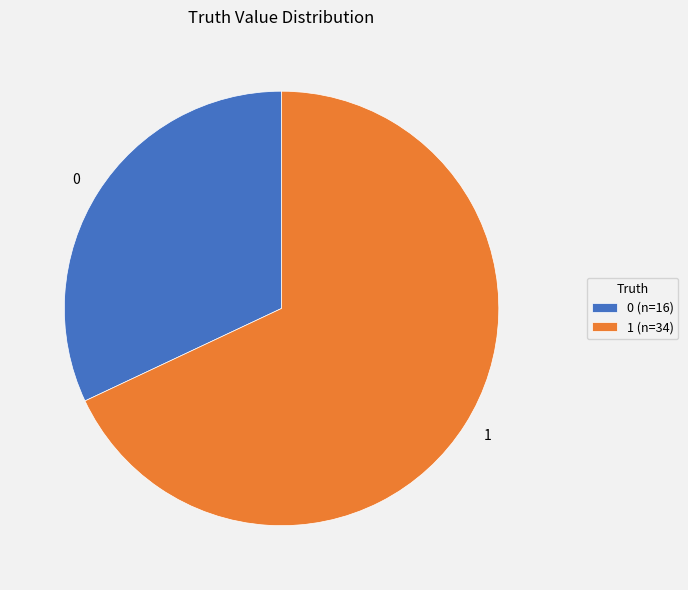

Which has a higher value, 0 or 1?

1